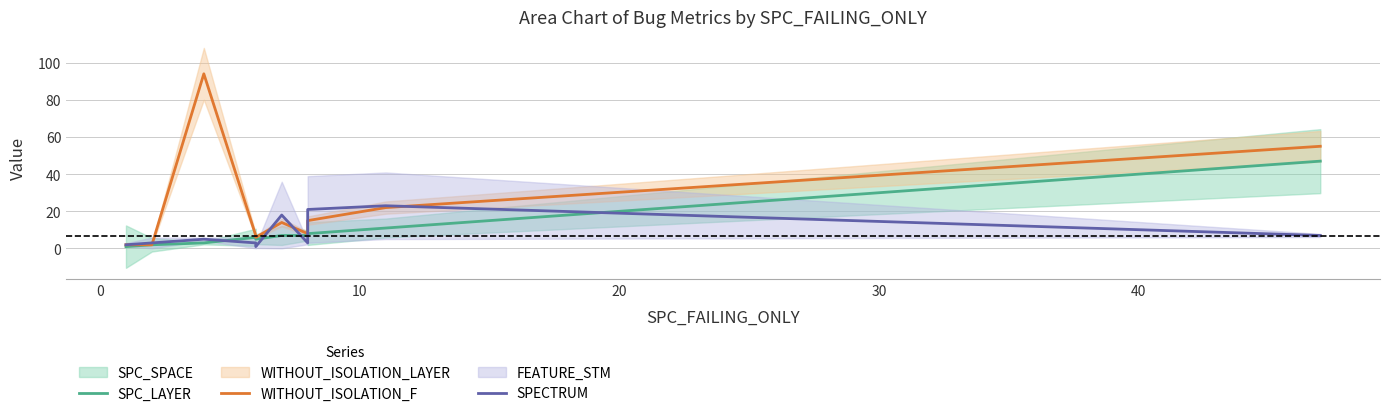

What is the maximum value shown in the chart?

94